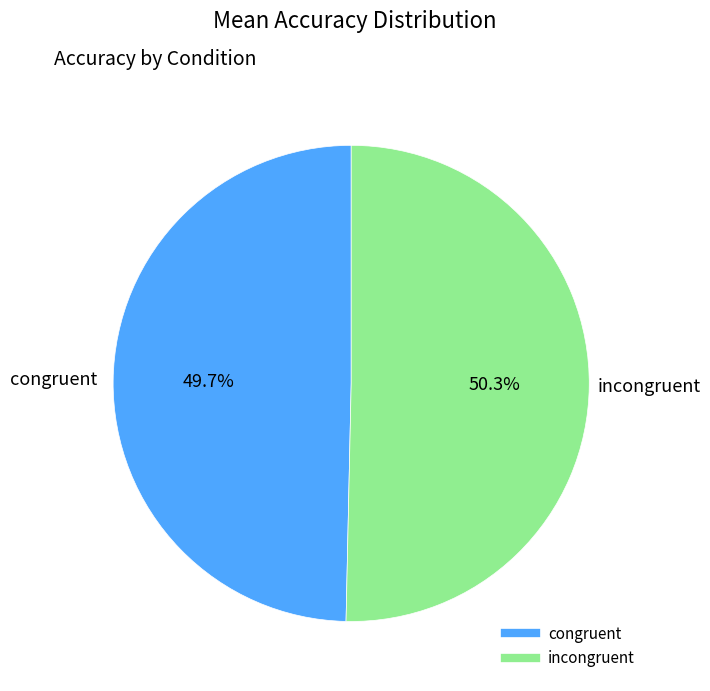

Which slice represents more than half of the pie?

incongruent